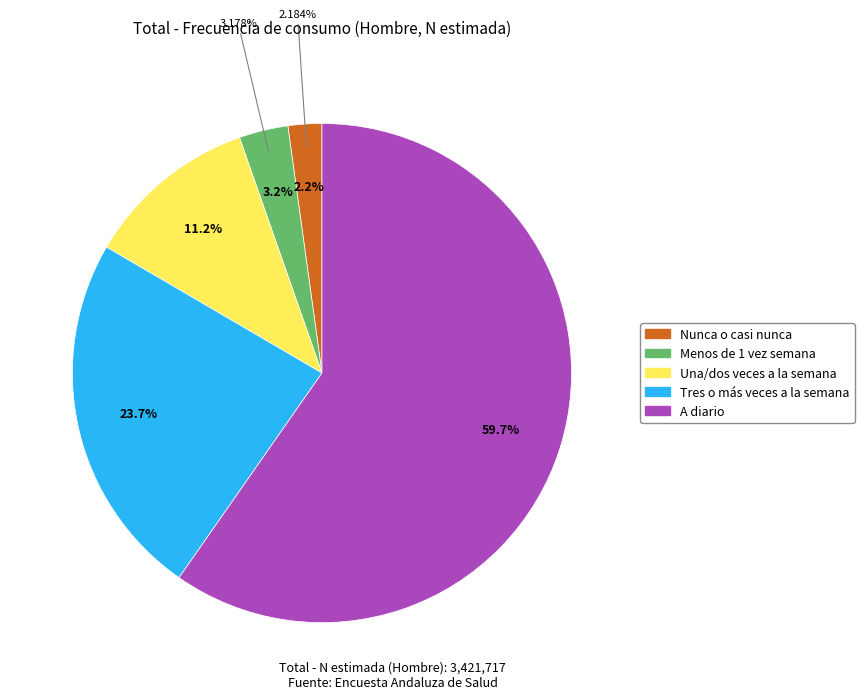

Rank the categories by value from highest to lowest.

A diario, Tres o más veces a la semana, Una/dos veces a la semana, Menos de 1 vez semana, Nunca o casi nunca